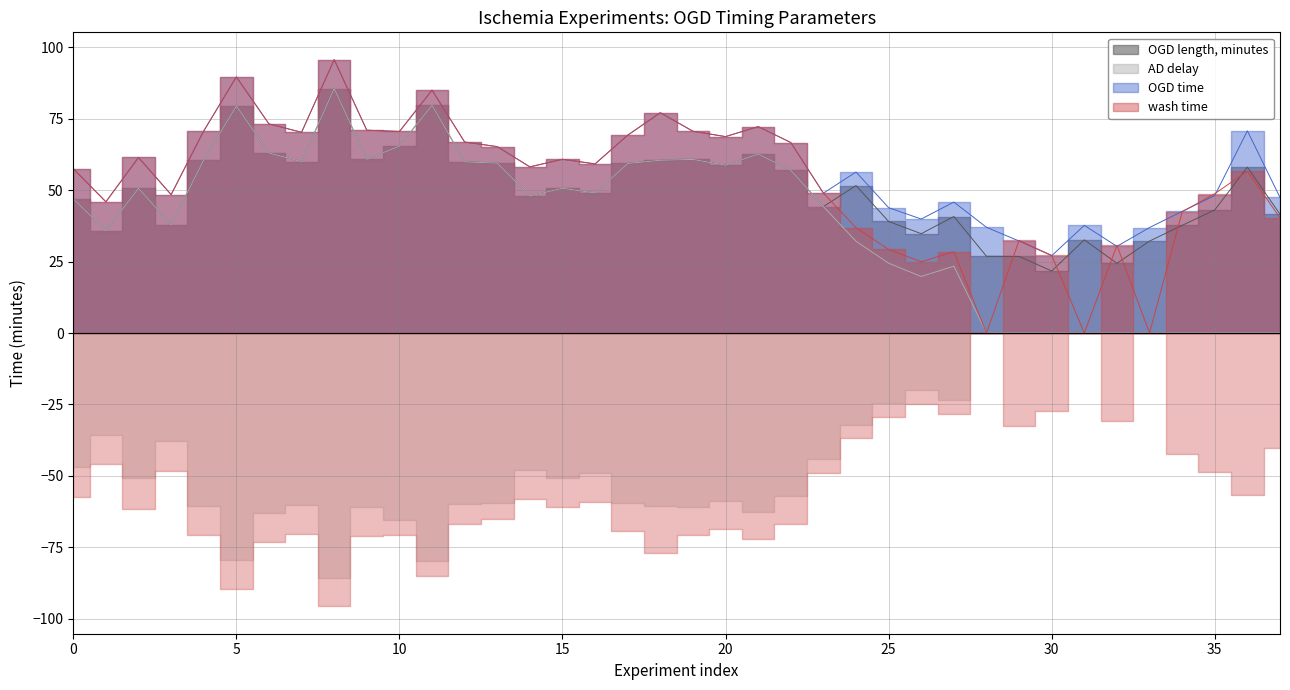

At how many categories does at least one series exceed 12?

38